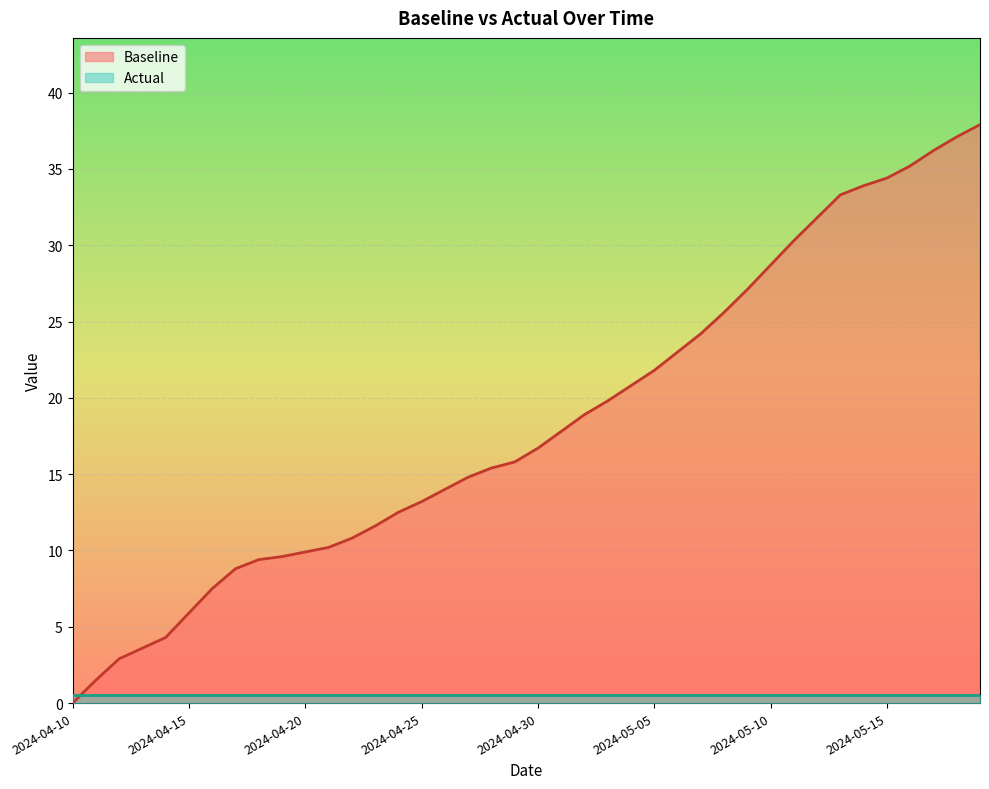

How many distinct data groups are displayed?

2